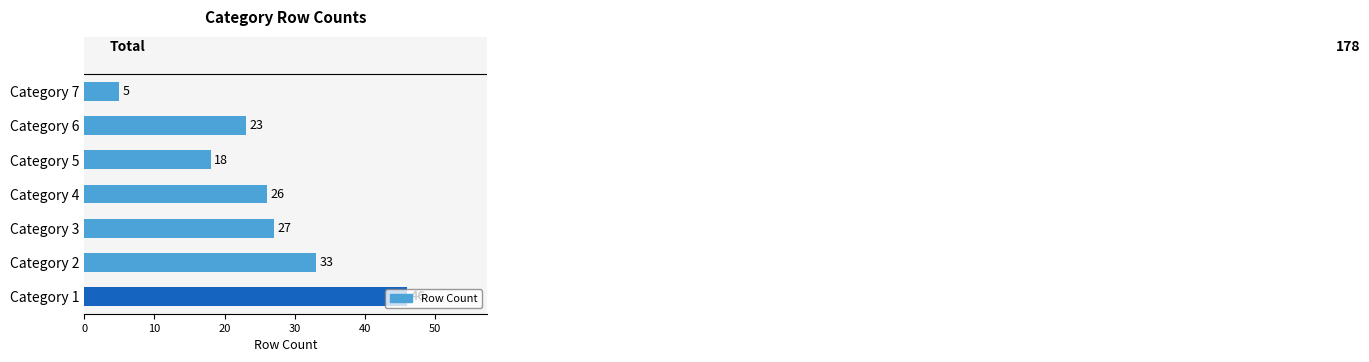

True or false: the data shows 8 at Category 6.

False